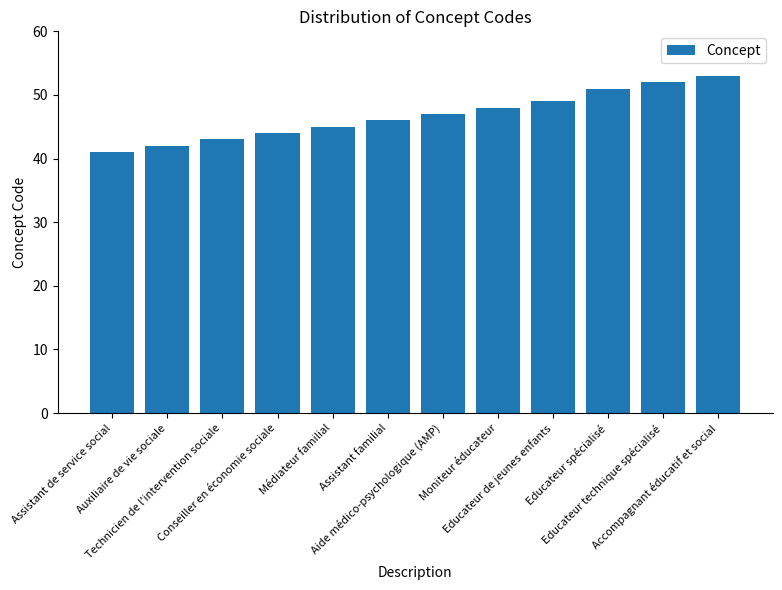

Reading left to right, list all the values displayed in this chart.

41	42	43	44	45	46	47	48	49	51	52	53